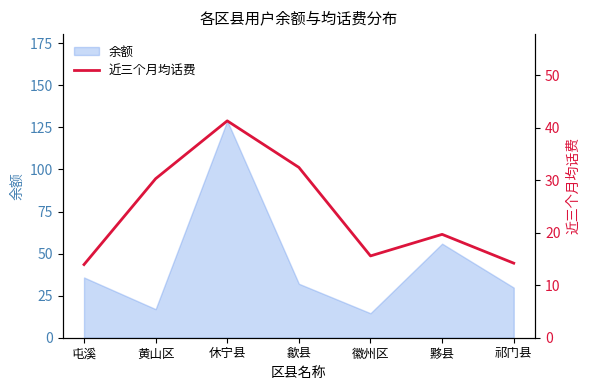

What is the maximum value for 余额?

128.9